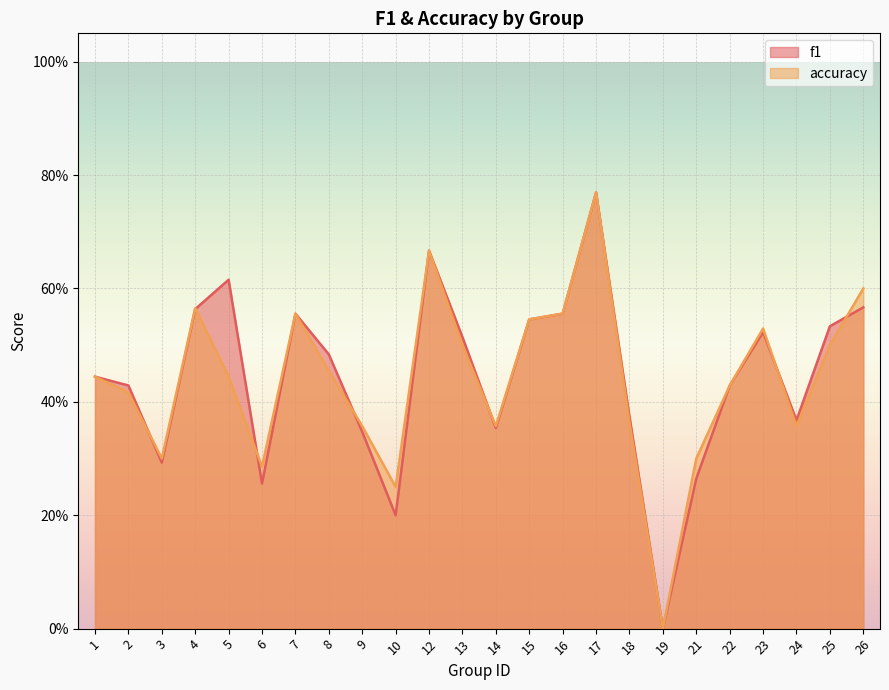

What is the difference between the maximum and minimum values in the f1 series?

0.8